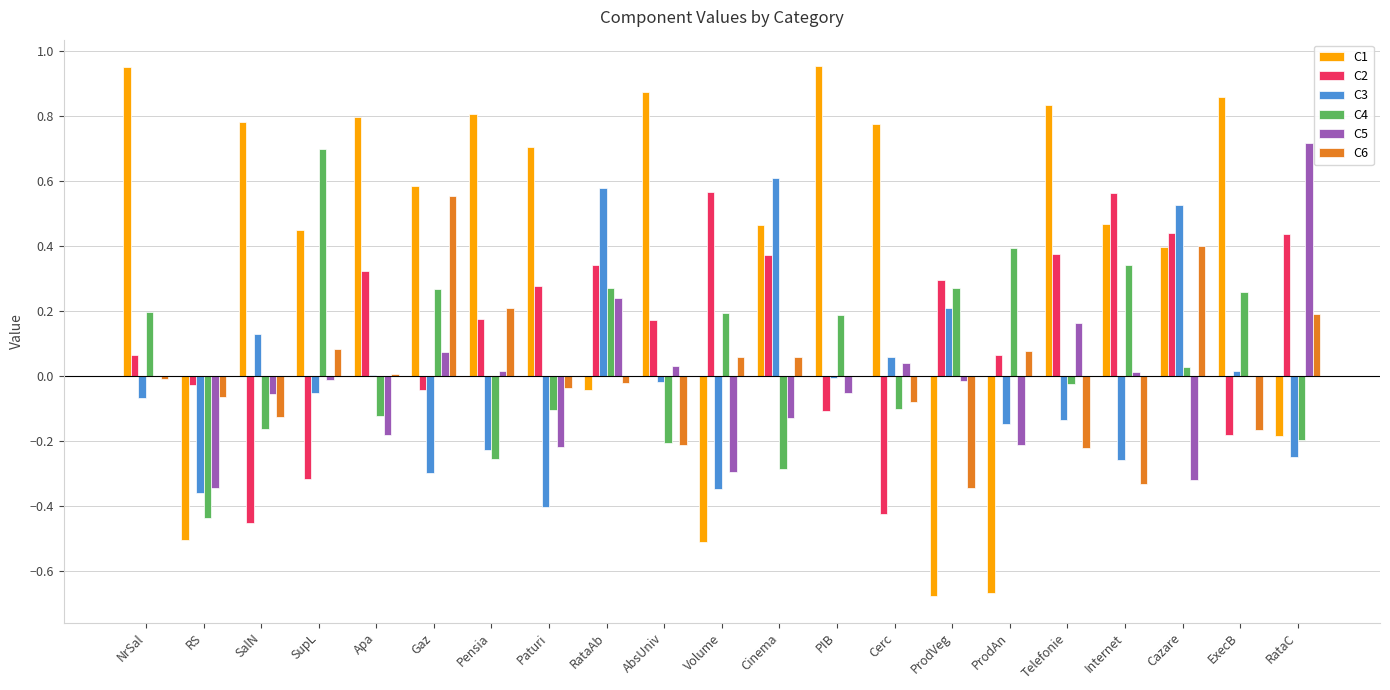

What is the sum of all C4 values?

1.2